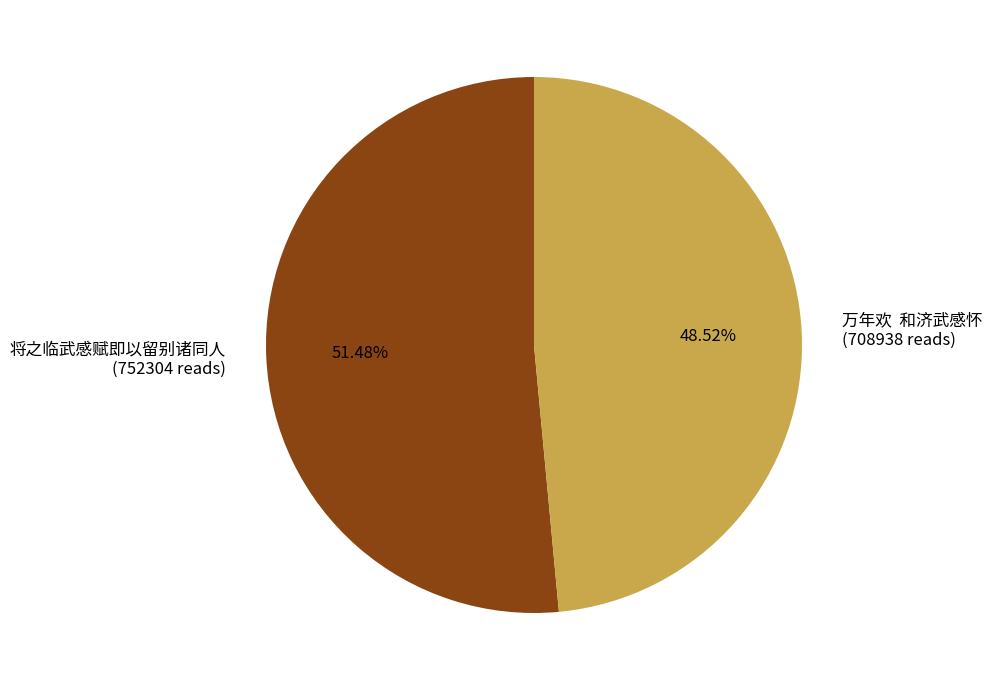

To the nearest percent, what is the average slice percentage?

50%